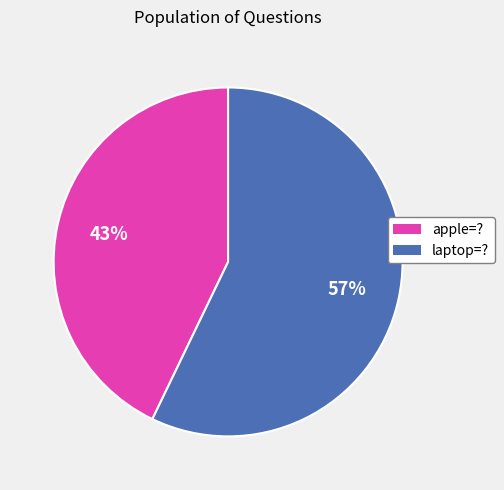

To the nearest percent, what is the combined percentage of apple=? and laptop=??

100%